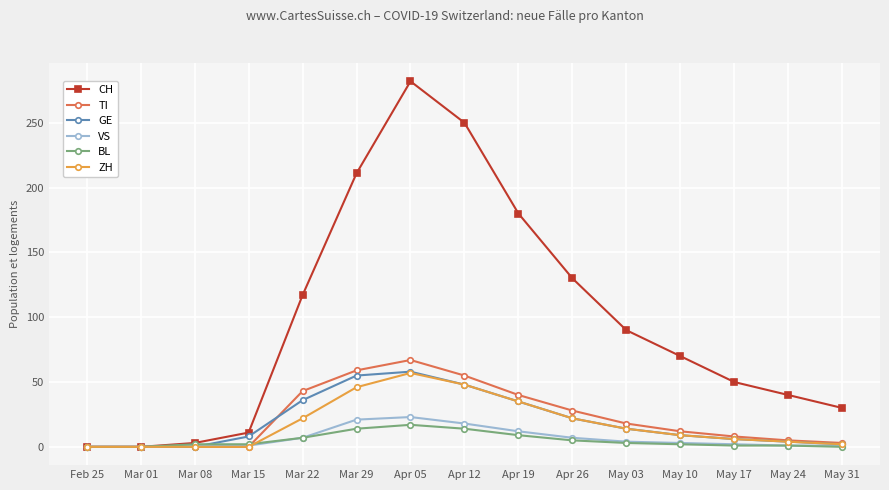

The value of ZH at Apr 05 is 78. True or false?

False